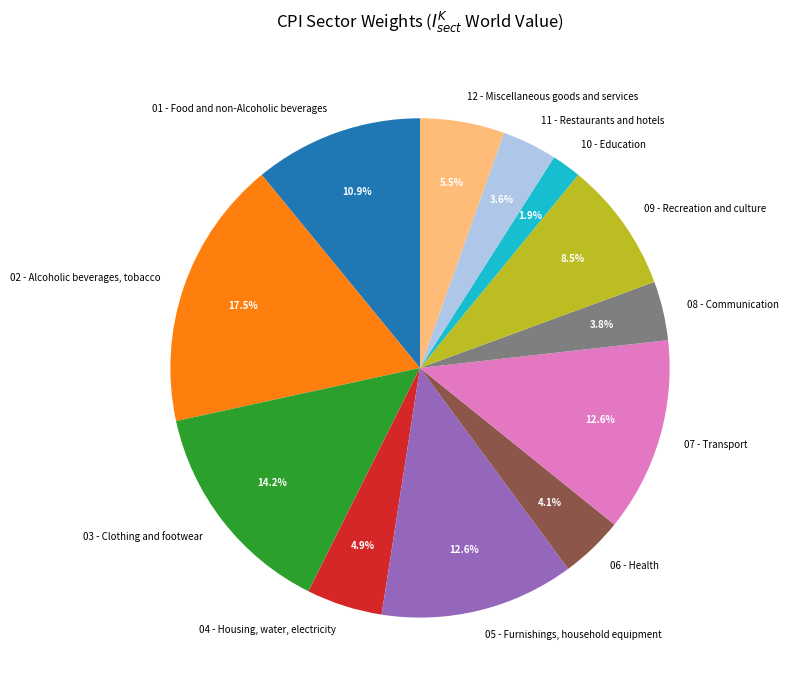

True or false: 11 - Restaurants and hotels accounts for 16% of the total.

False